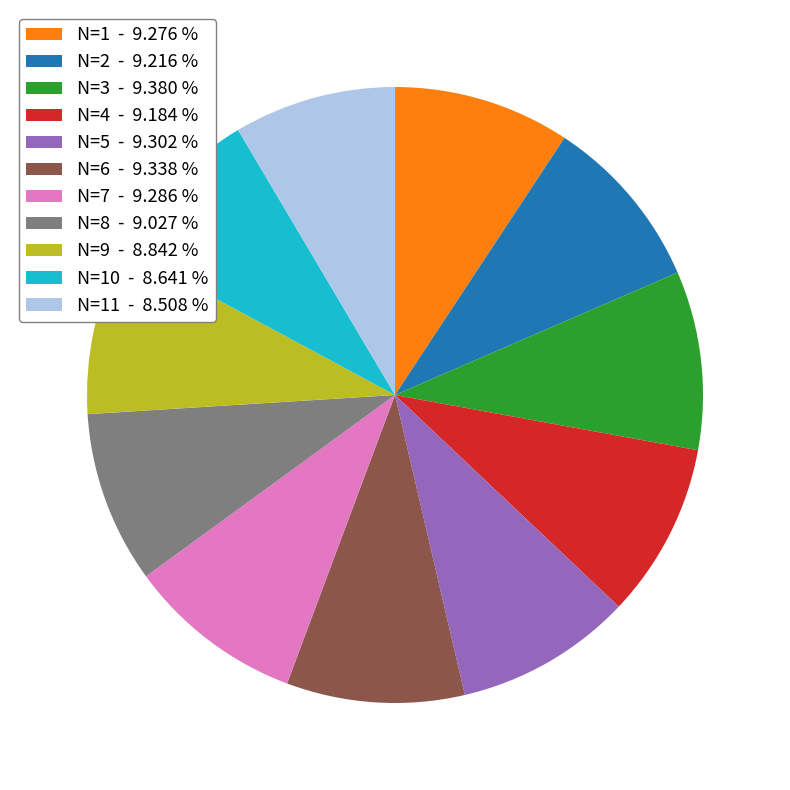

Do N=9 - 8.842 % and N=8 - 9.027 % together represent more than half of the pie?

No